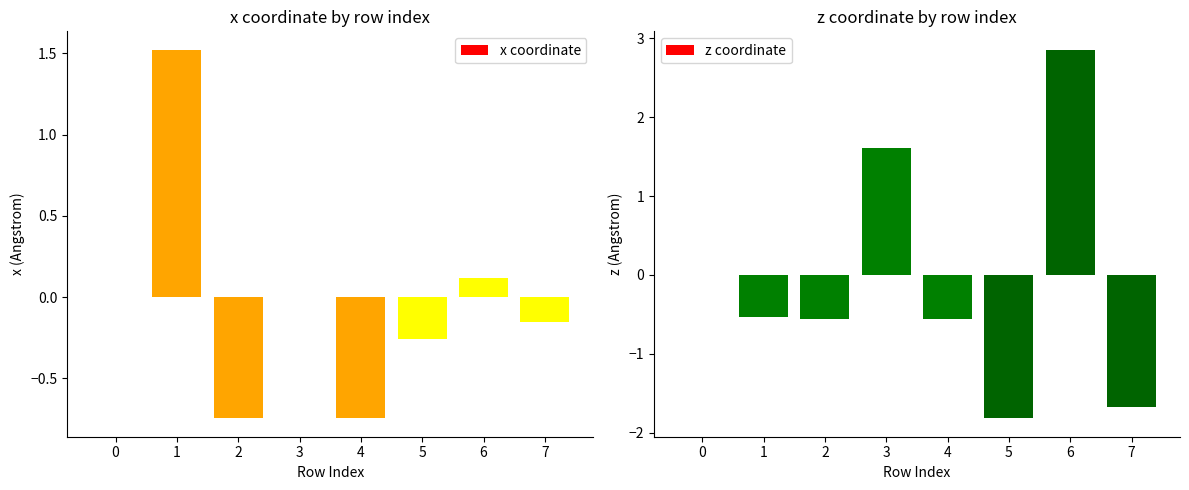

How many bars are there in total?

16